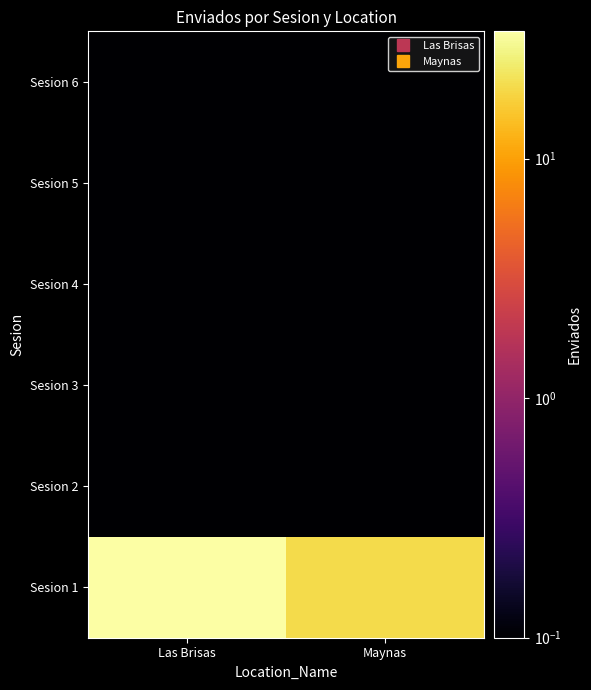

Rank the series by their maximum value, from highest to lowest.

Sesion 1, Sesion 2, Sesion 3, Sesion 4, Sesion 5, Sesion 6